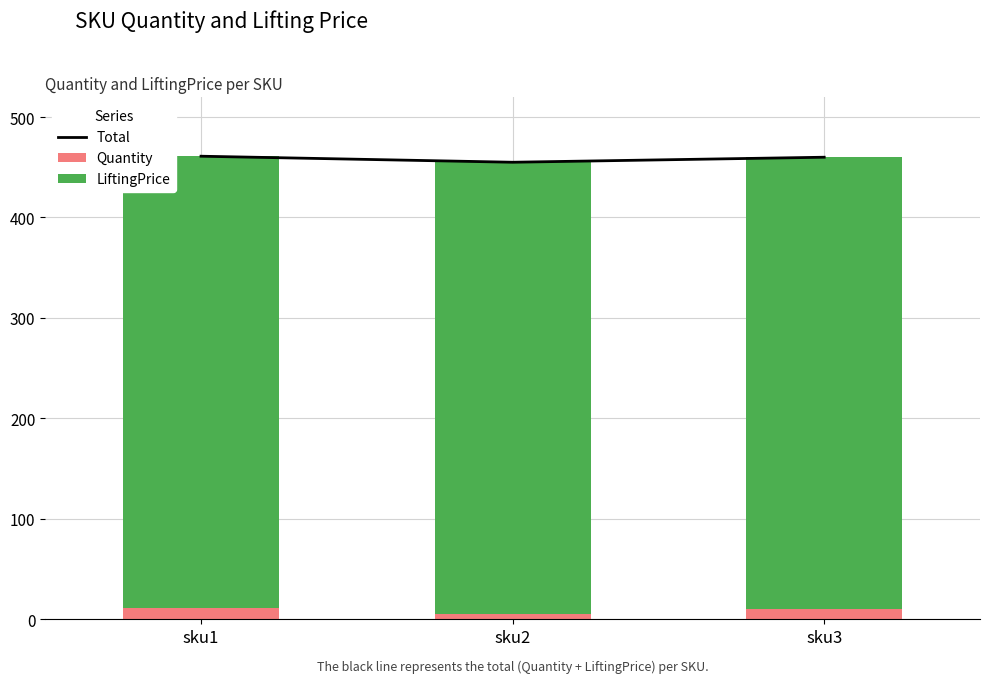

What is the sum of all Quantity values?

26